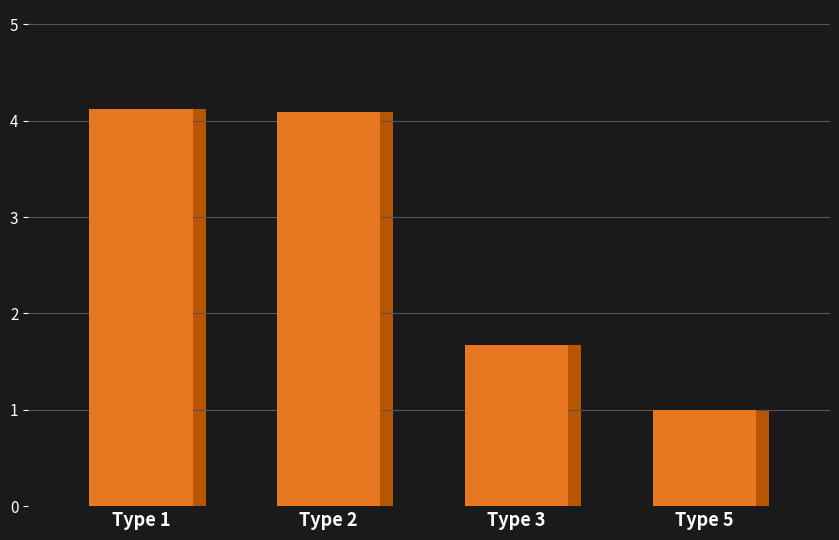

What is the average value?

2.7